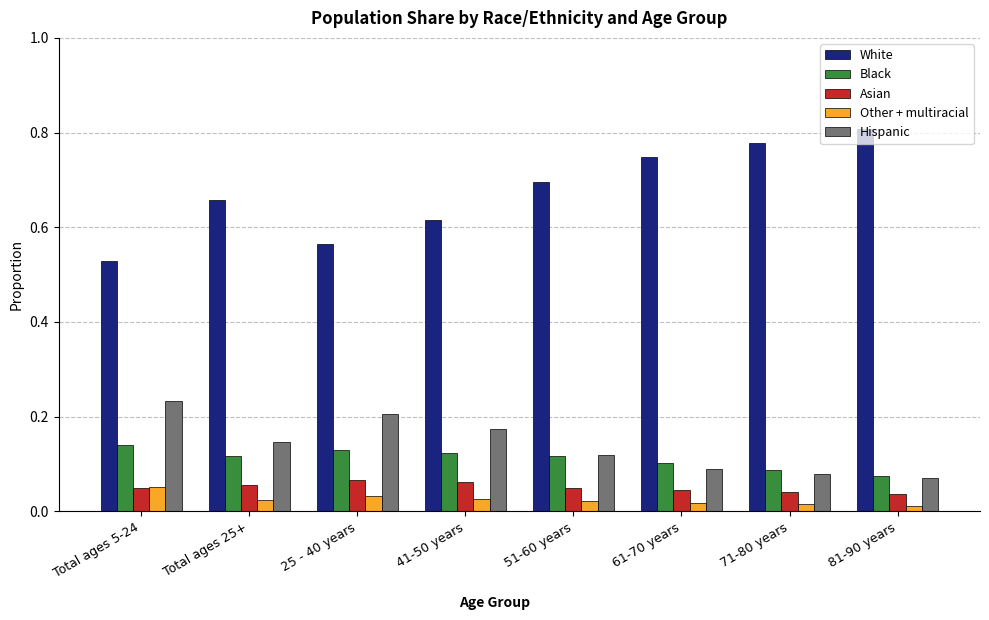

At 71-80 years, list the series in order from largest to smallest.

White, Black, Hispanic, Asian, Other + multiracial